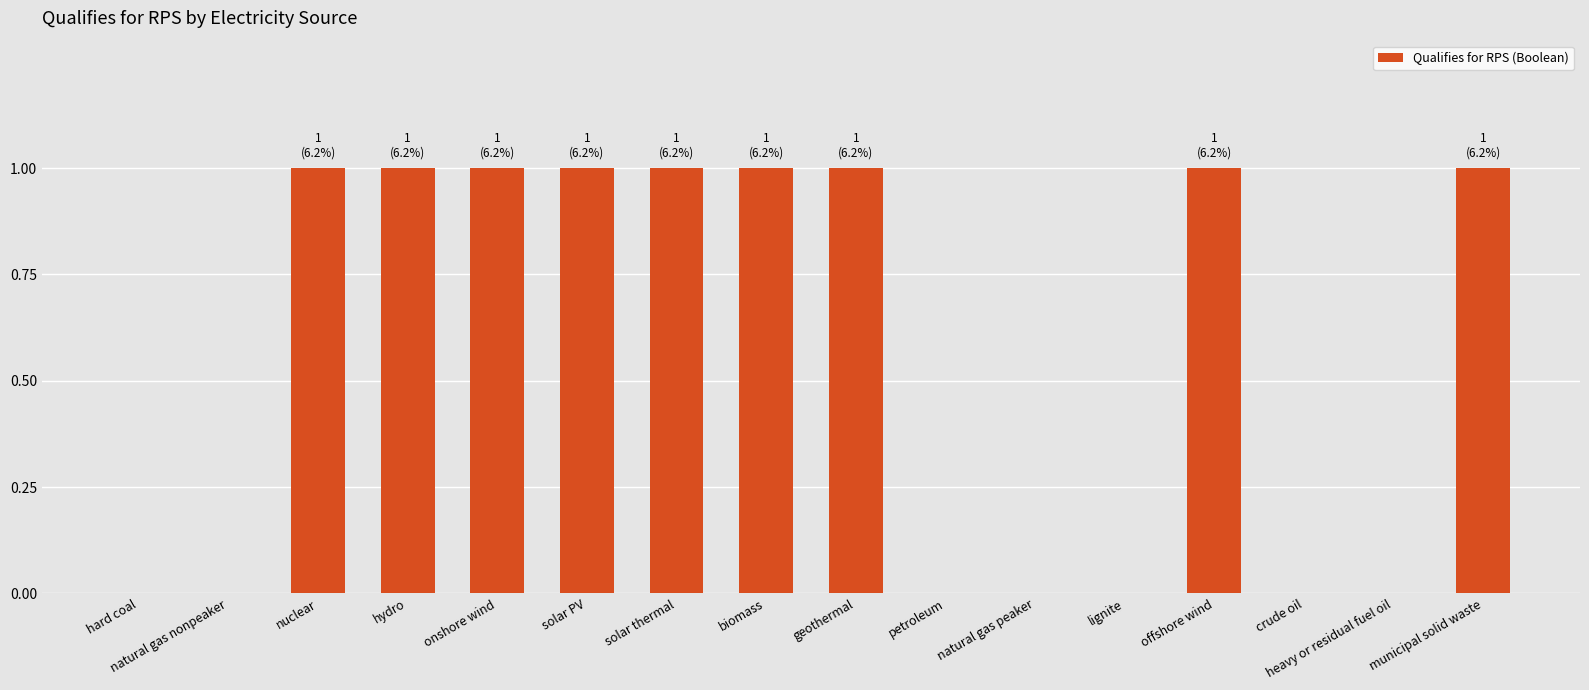

Reading left to right, transcribe all the data shown in this chart.

0	0	1	1	1	1	1	1	1	0	0	0	1	0	0	1